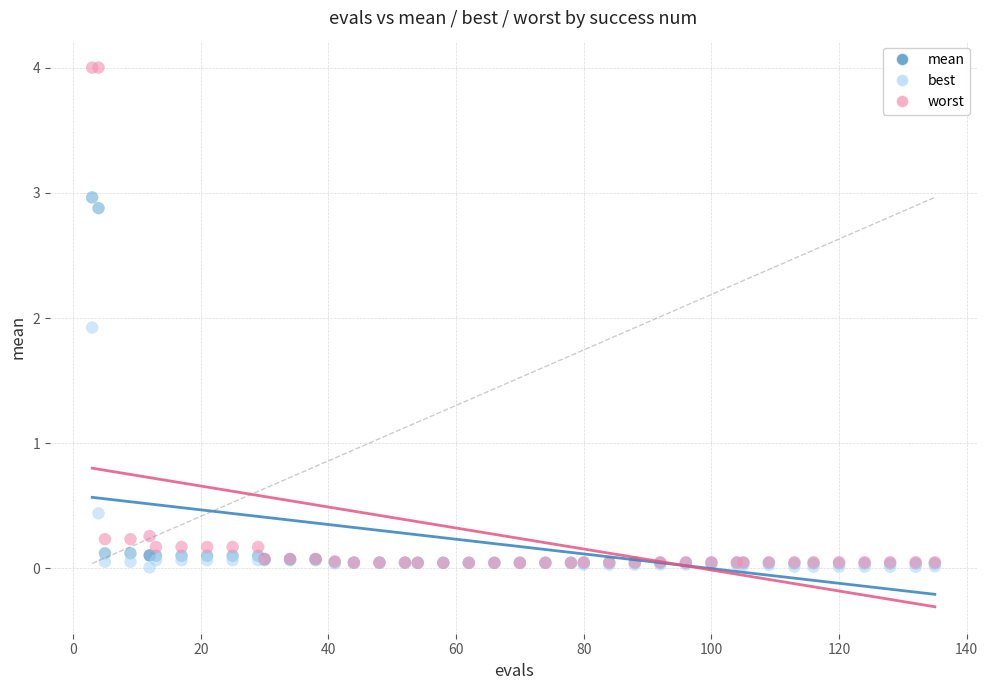

Which series contains the highest Y value?

worst